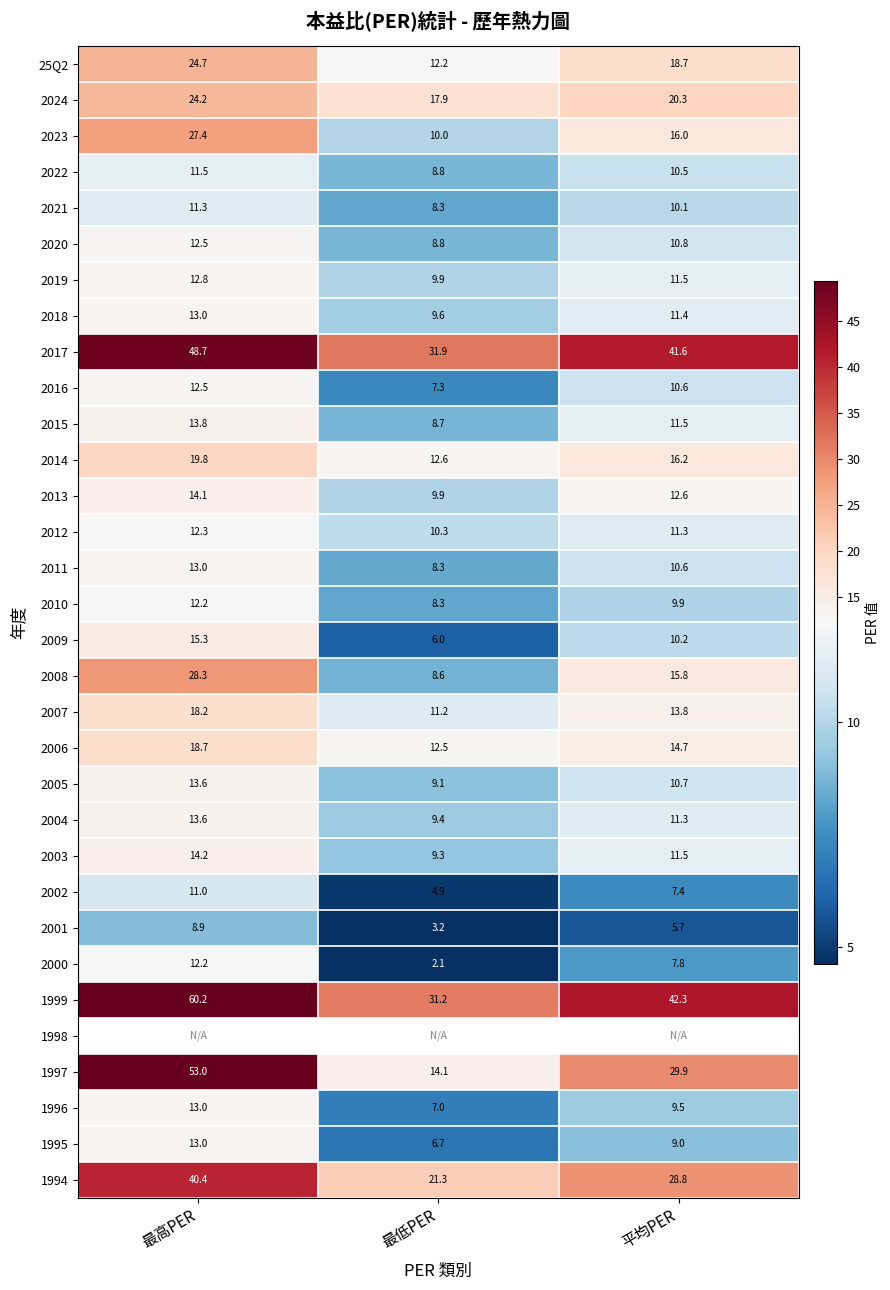

The value of 2020 at 最高PER is 2.8. True or false?

False